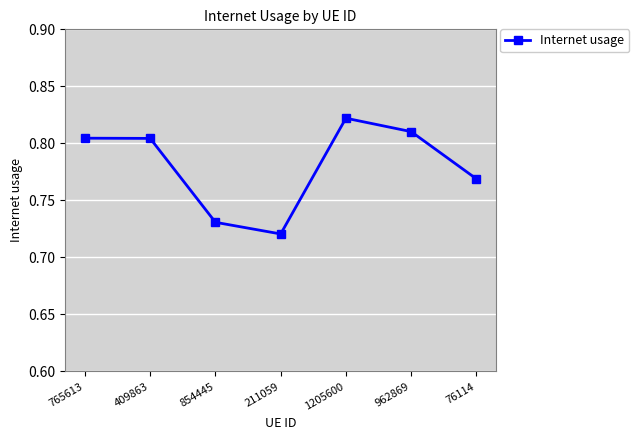

Where is the data nearest to the value 0?

211059